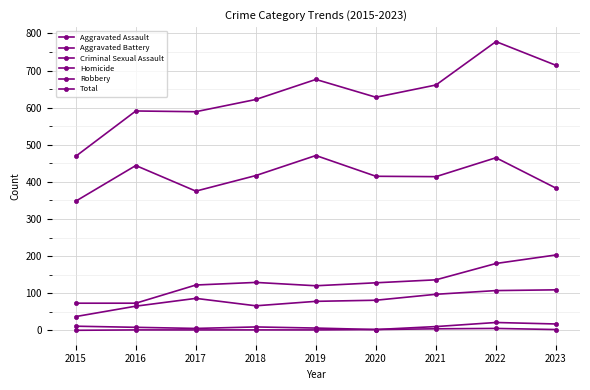

In Robbery, how many points are higher than both neighbors (excluding endpoints)?

3